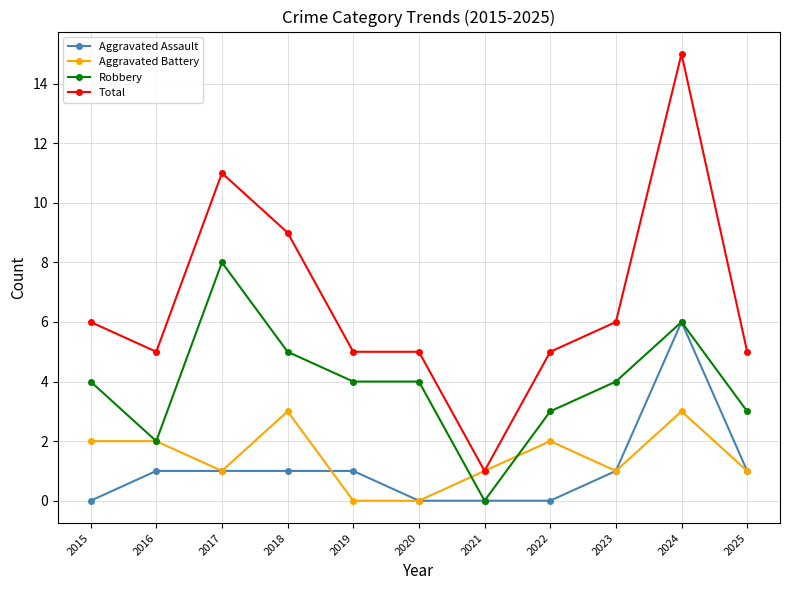

How many distinct data groups are displayed?

4